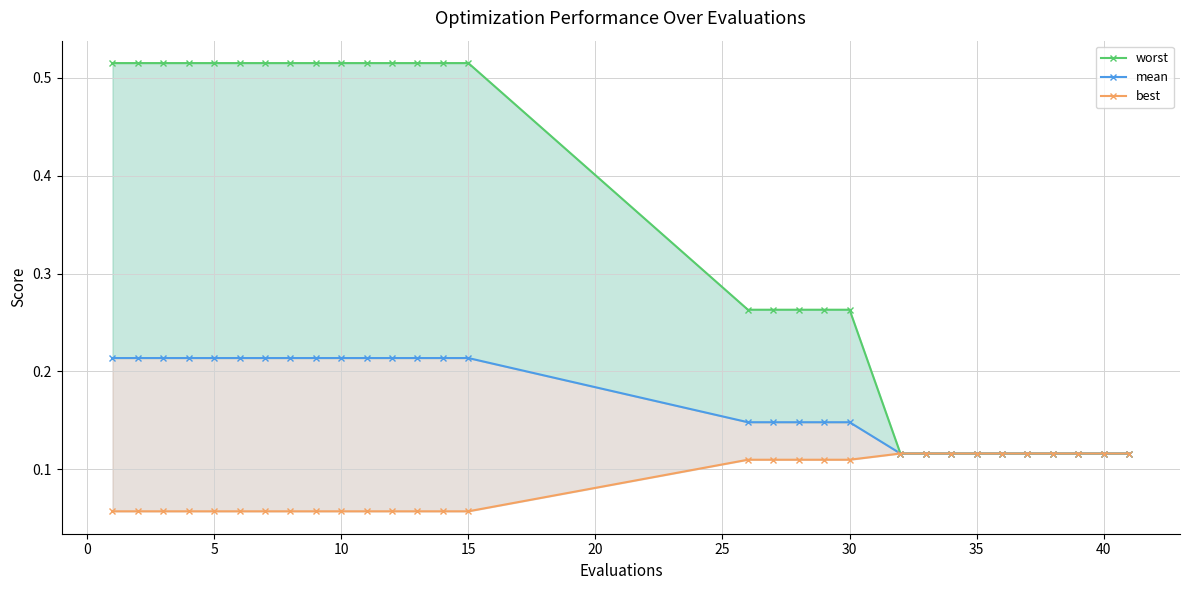

Is it true that best equals 0.1 at 25?

True